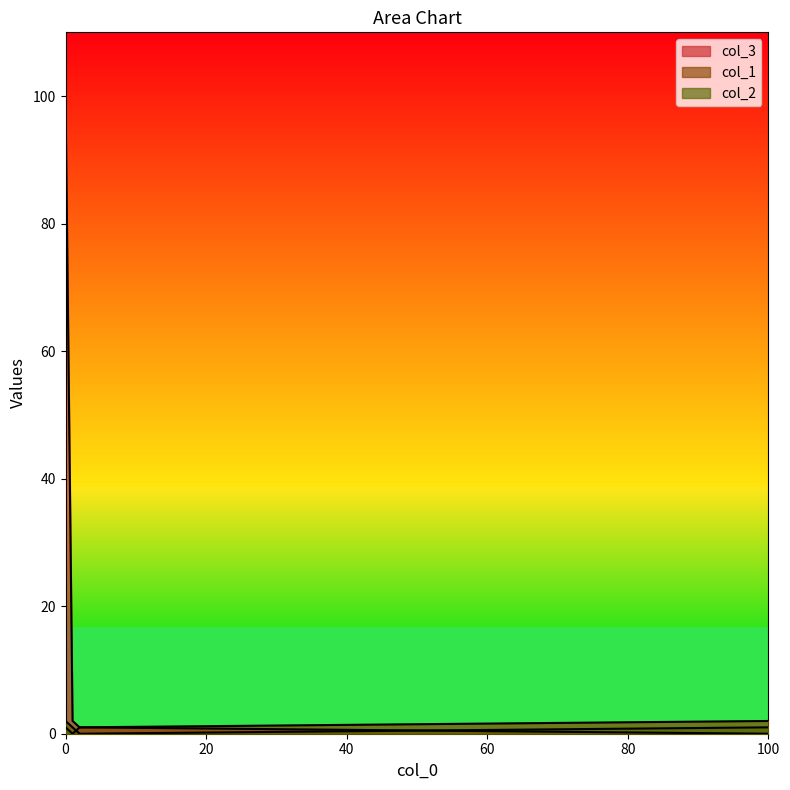

Which series changed the most between 0 and 1?

col_3